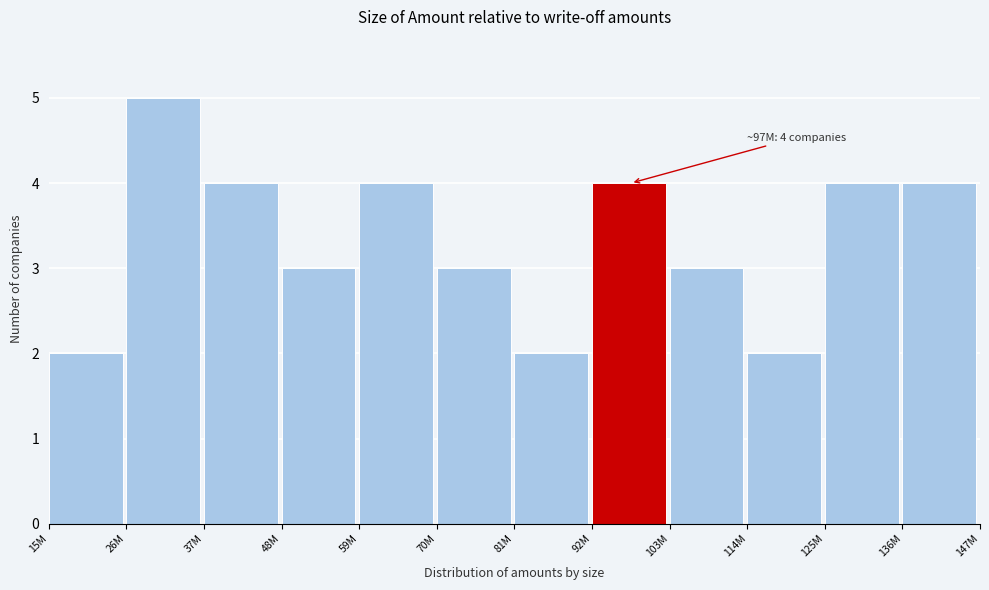

Reading left to right, list all the values displayed in this chart.

2	5	4	3	4	3	2	4	3	2	4	4